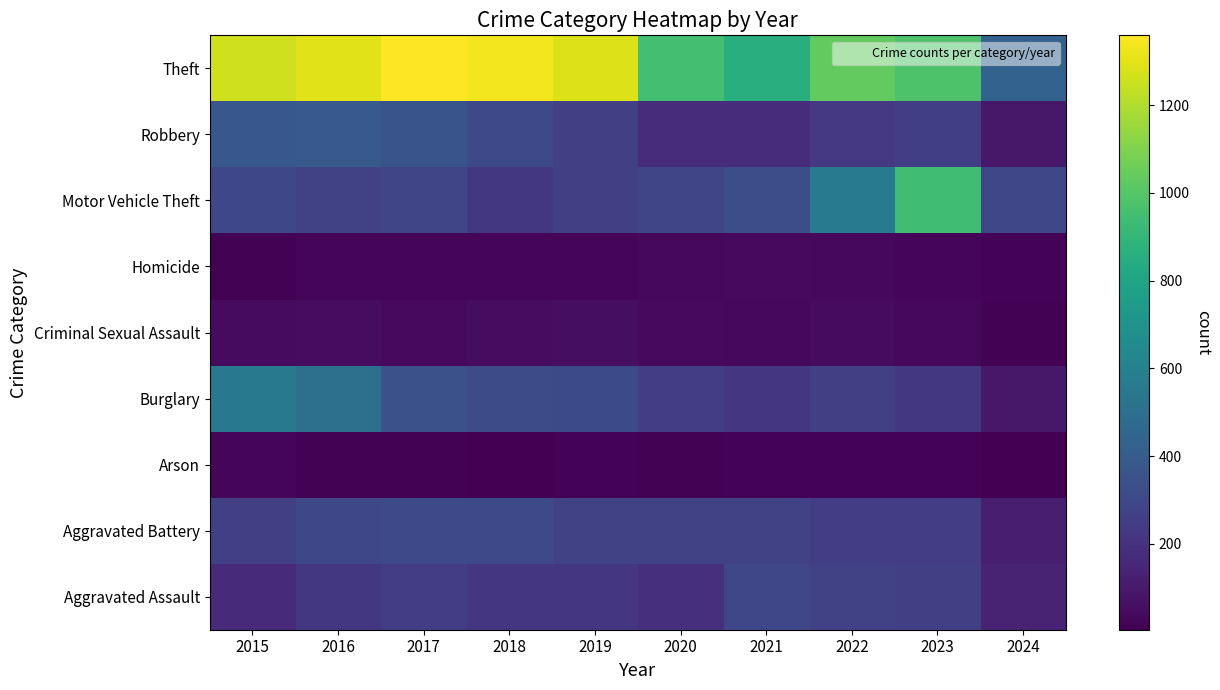

At 2021, list the series in order from smallest to largest.

Arson, Criminal Sexual Assault, Homicide, Robbery, Burglary, Aggravated Battery, Aggravated Assault, Motor Vehicle Theft, Theft